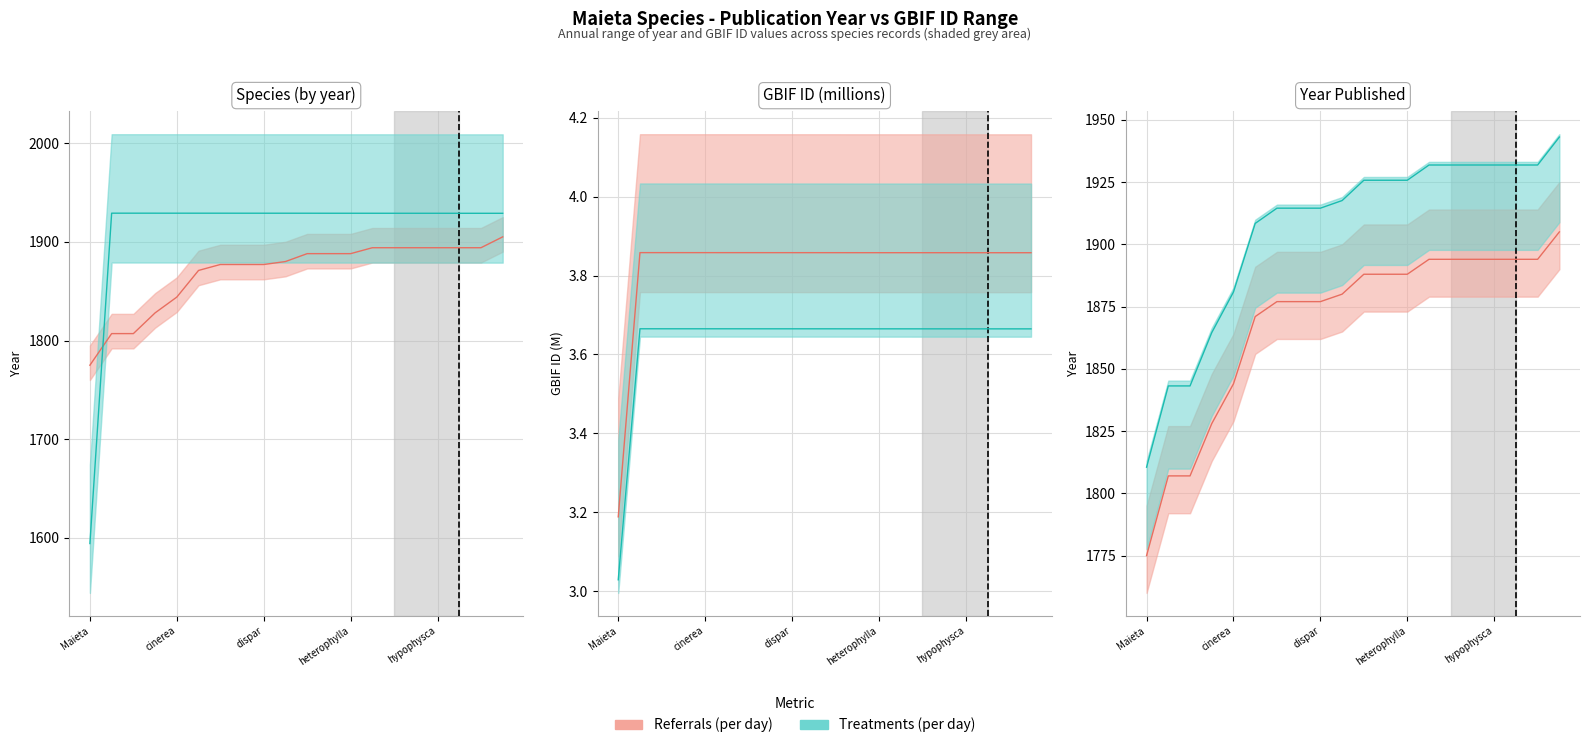

What is the difference between the highest and lowest values at hirta?

34.9